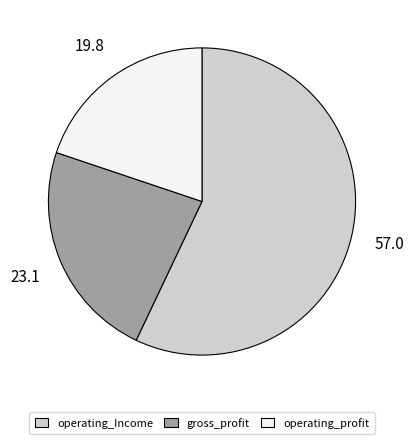

Which category accounts for the majority?

operating_Income